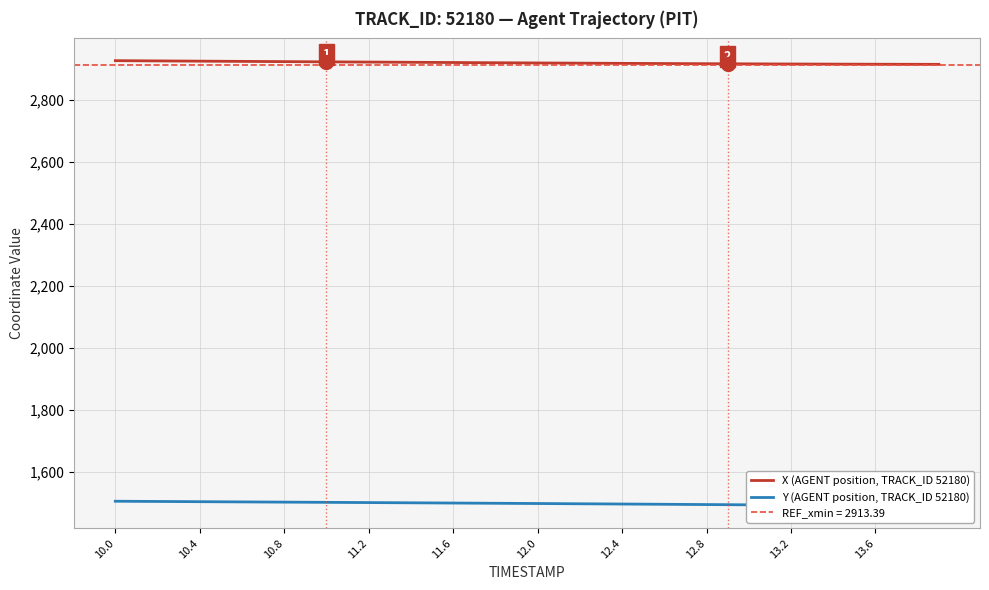

How many data points does each series have?

40